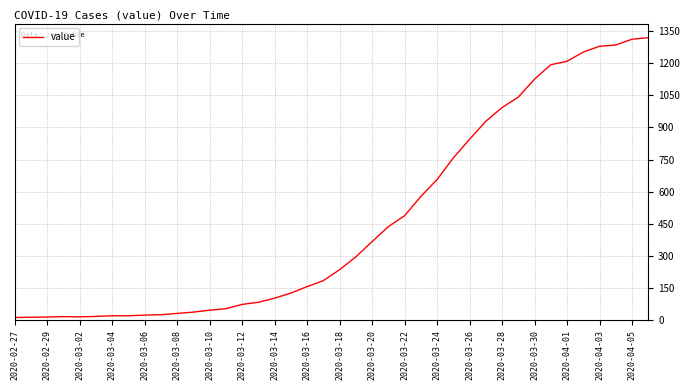

Does the chart display data point markers on the line(s)?

No